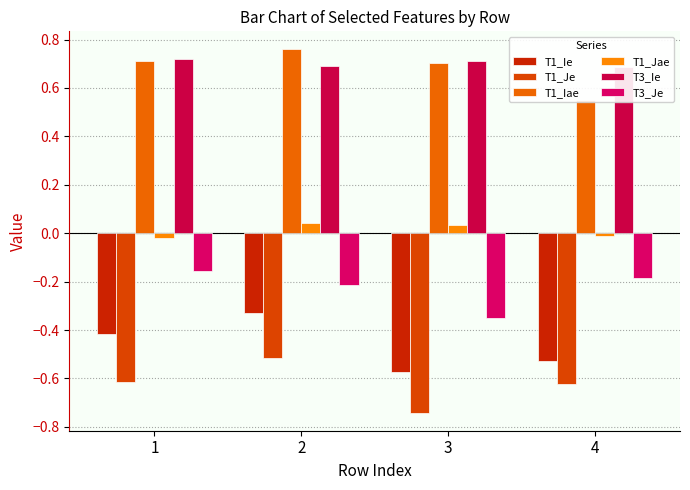

Is it true that T1_Iae equals 0.2 at 2?

False